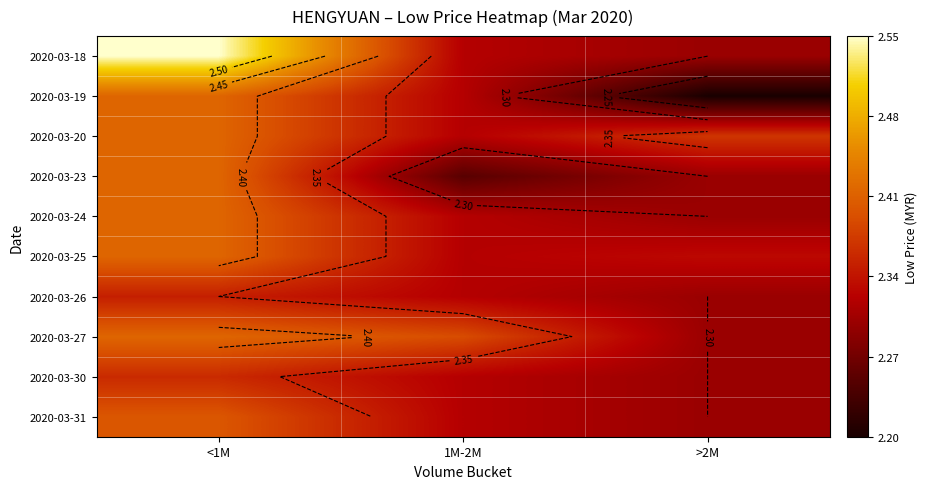

List the series in order of their peak value, lowest first.

2020-03-26, 2020-03-30, 2020-03-31, 2020-03-19, 2020-03-20, 2020-03-23, 2020-03-24, 2020-03-25, 2020-03-27, 2020-03-18